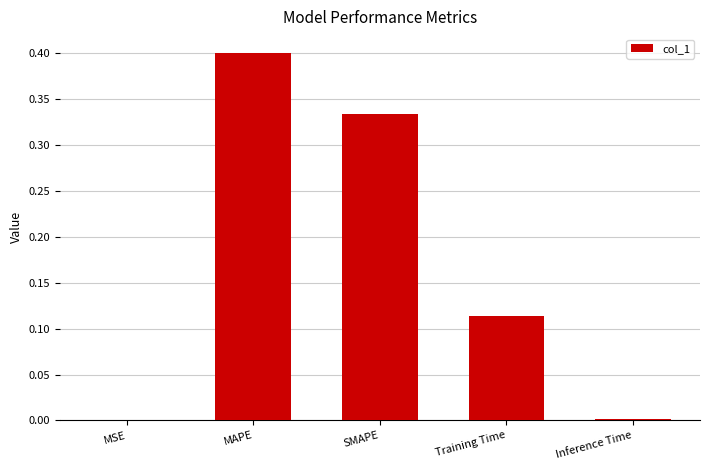

Is it true that the value at MAPE is 0.2?

False